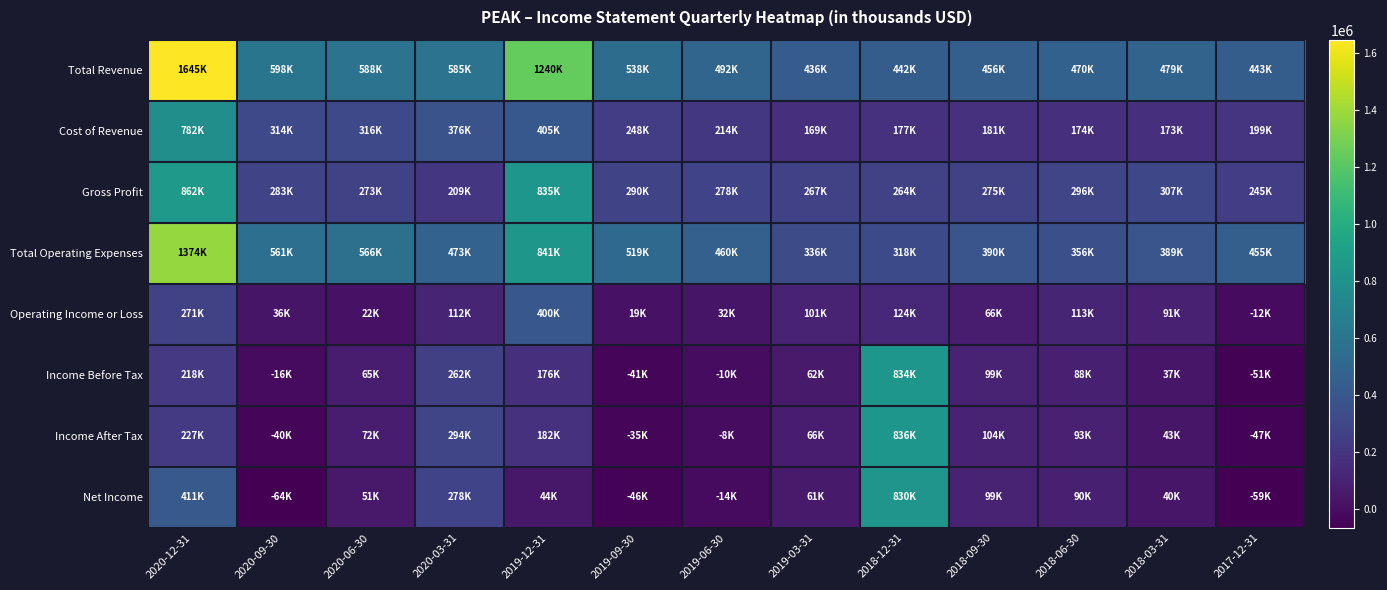

List the series in order of their peak value, lowest first.

Operating Income or Loss, Cost of Revenue, Net Income, Income Before Tax, Income After Tax, Gross Profit, Total Operating Expenses, Total Revenue